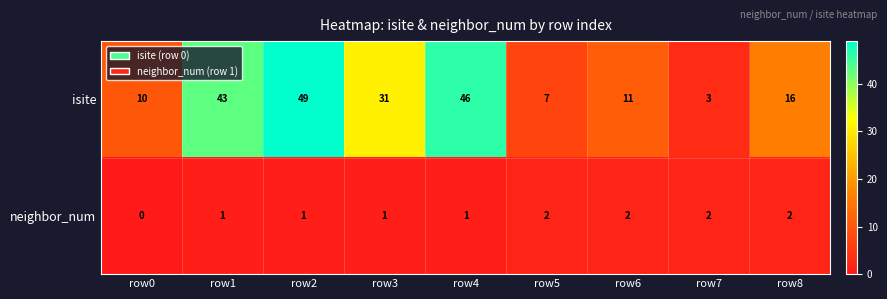

Which series has the largest total across all categories?

isite